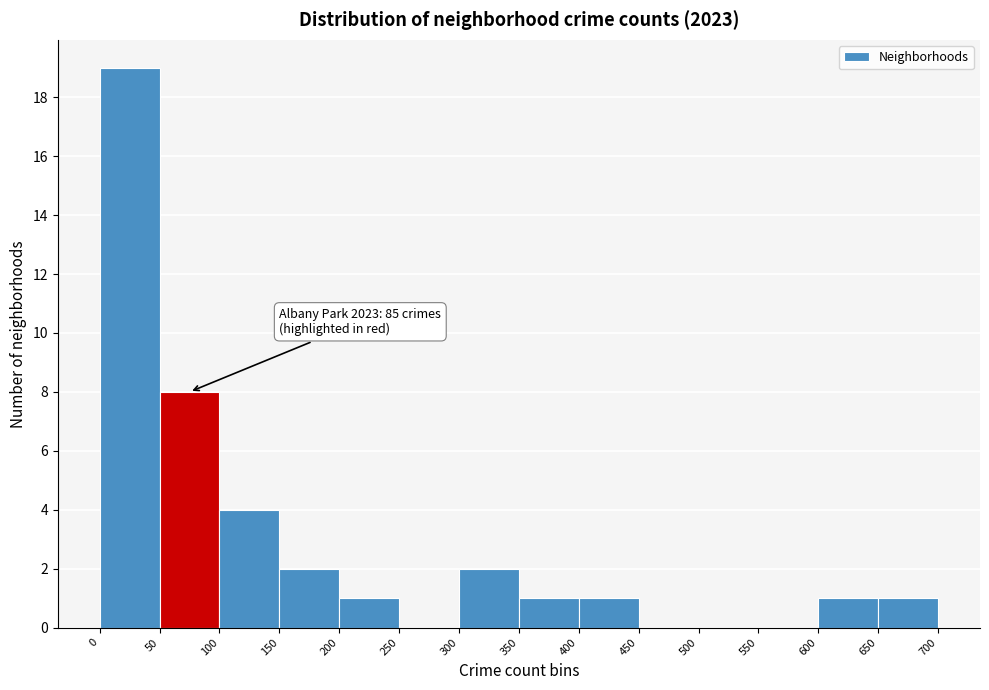

Over which range of the x-axis is the bar tallest?

0 to 50